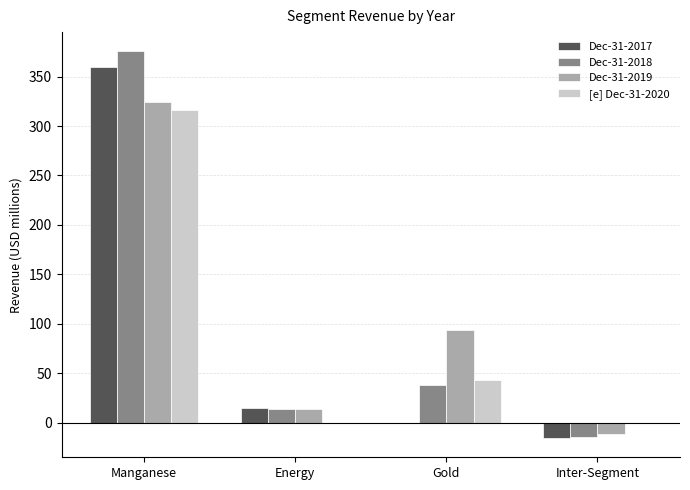

What is the sum of all Dec-31-2018 values?

413.5